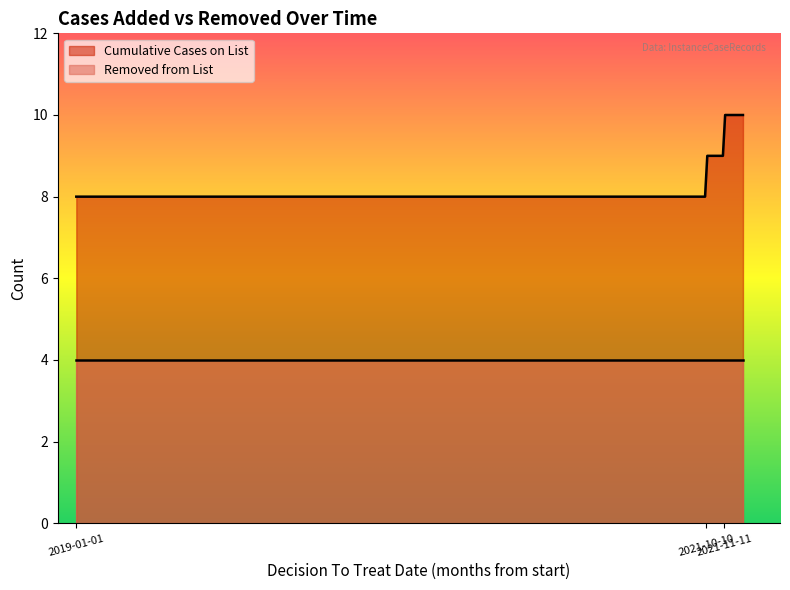

What is the sum of all Cumulative Cases on List values?

2426